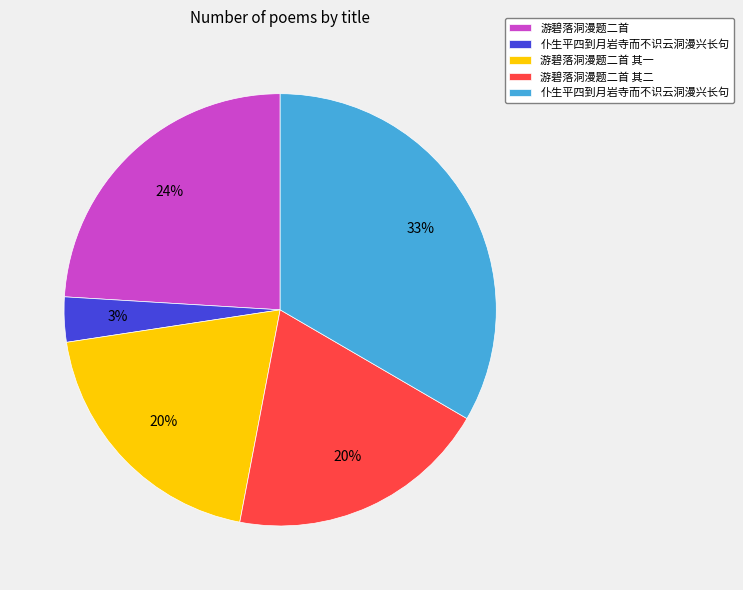

To the nearest percent, what is the difference between the largest and smallest slice percentages?

30%